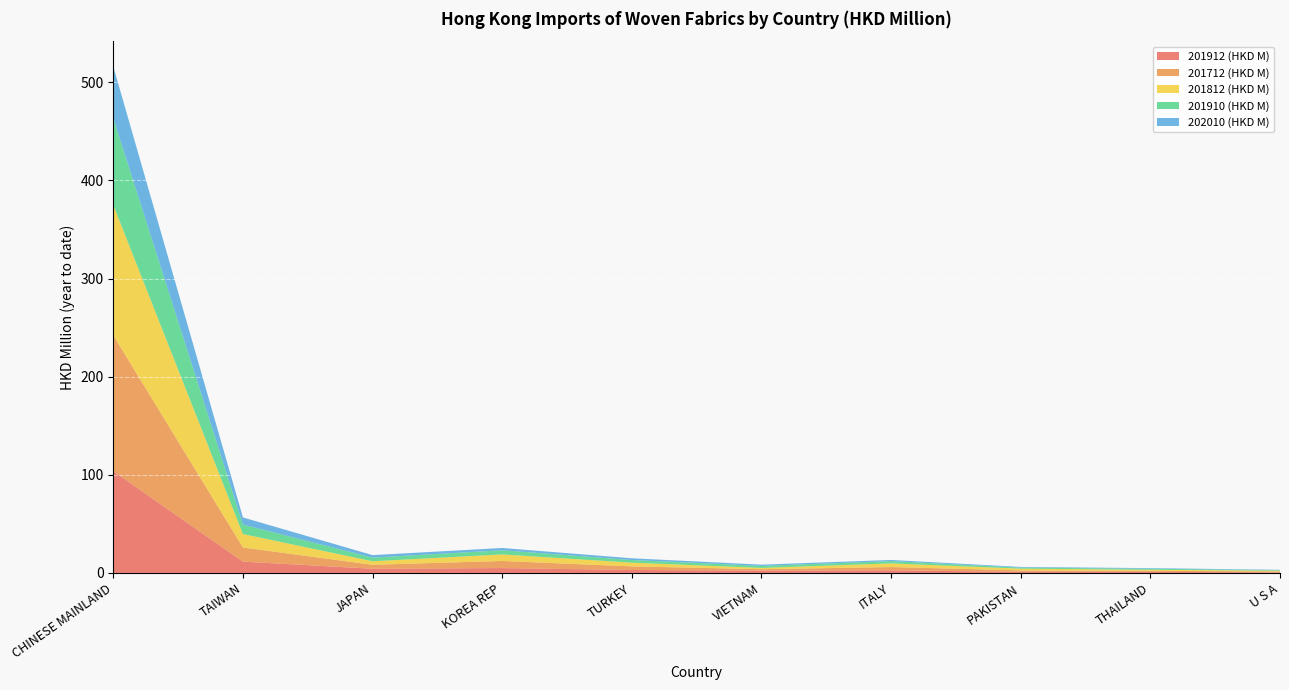

Reading left to right, list all the values displayed in this chart.

201912 (HKD M): CHINESE MAINLAND=103.7	TAIWAN=11.6	JAPAN=4.3	KOREA REP=5.0	TURKEY=3.0	VIETNAM=2.4	ITALY=2.7	PAKISTAN=1.1	THAILAND=1.1	U S A=0.6
201712 (HKD M): CHINESE MAINLAND=138.5	TAIWAN=14.4	JAPAN=4.0	KOREA REP=7.2	TURKEY=3.6	VIETNAM=1.4	ITALY=3.3	PAKISTAN=1.5	THAILAND=1.1	U S A=0.9
201812 (HKD M): CHINESE MAINLAND=132.8	TAIWAN=13.7	JAPAN=3.6	KOREA REP=6.7	TURKEY=3.8	VIETNAM=1.3	ITALY=3.7	PAKISTAN=1.8	THAILAND=1.1	U S A=0.8
201910 (HKD M): CHINESE MAINLAND=88.5	TAIWAN=9.6	JAPAN=3.7	KOREA REP=4.2	TURKEY=2.7	VIETNAM=2.1	ITALY=2.3	PAKISTAN=1.1	THAILAND=1.0	U S A=0.5
202010 (HKD M): CHINESE MAINLAND=52.7	TAIWAN=7.3	JAPAN=2.6	KOREA REP=2.3	TURKEY=1.8	VIETNAM=1.3	ITALY=1.2	PAKISTAN=0.7	THAILAND=0.6	U S A=0.4